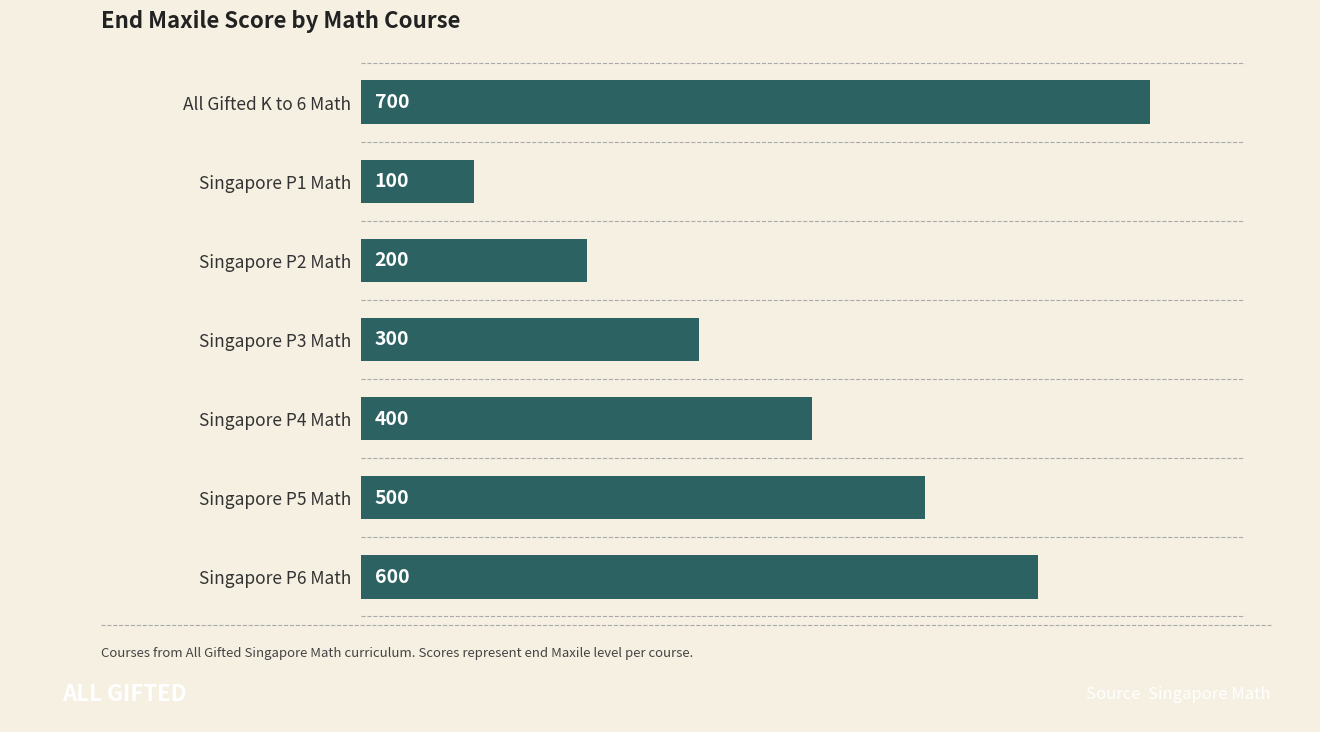

Which category has the highest value across all series?

All Gifted K to 6 Math